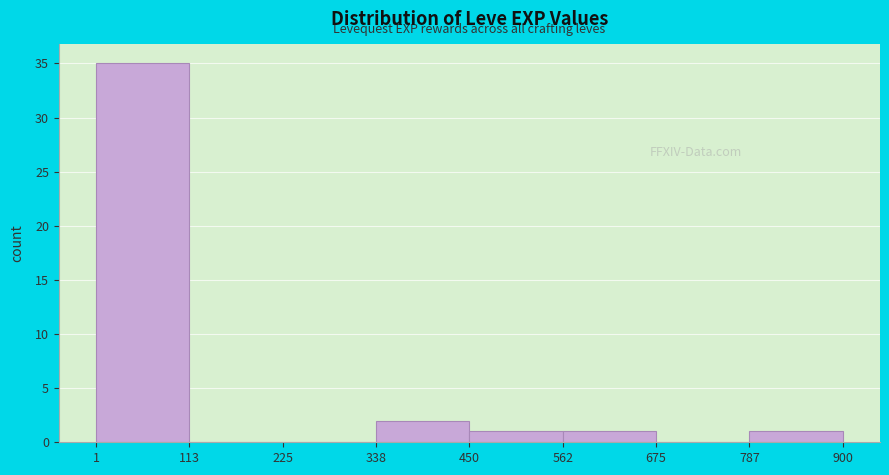

Reading left to right, transcribe this chart: for each bar, give the range it covers on the x-axis and its height. The values are not printed on the chart, so give them approximately, as read against the axis.

1 to 113: 35
113 to 225: 0
225 to 338: 0
338 to 450: 2
450 to 562: 1
562 to 675: 1
675 to 787: 0
787 to 900: 1